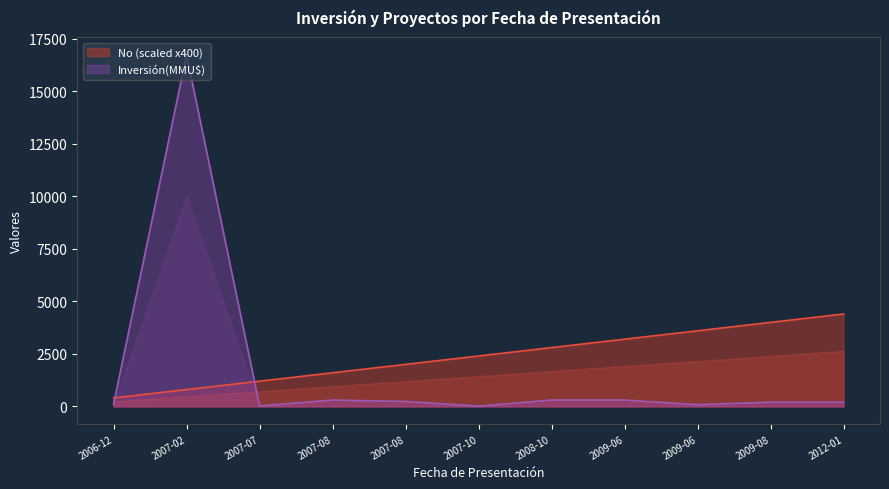

Which series changed the most between 2006-12 and 2012-01?

No